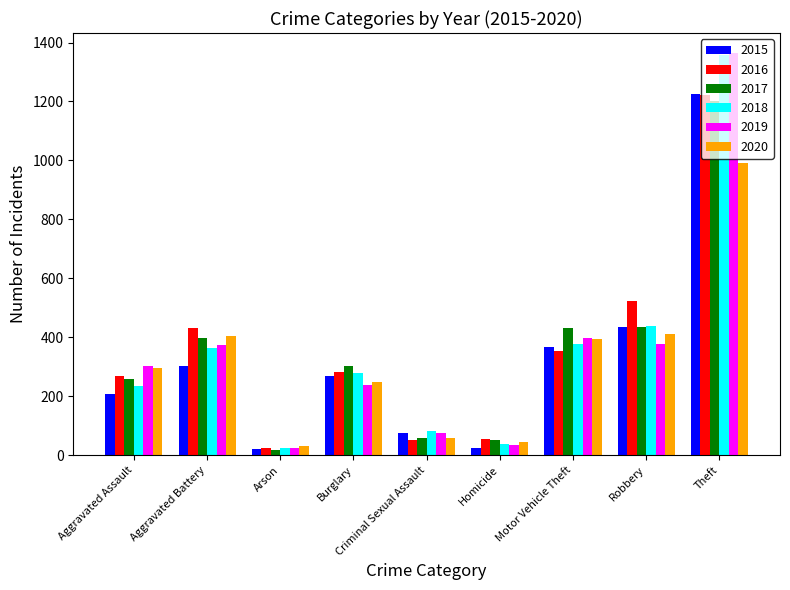

What is the value of the 2020 bar at the 8th from the left?

411